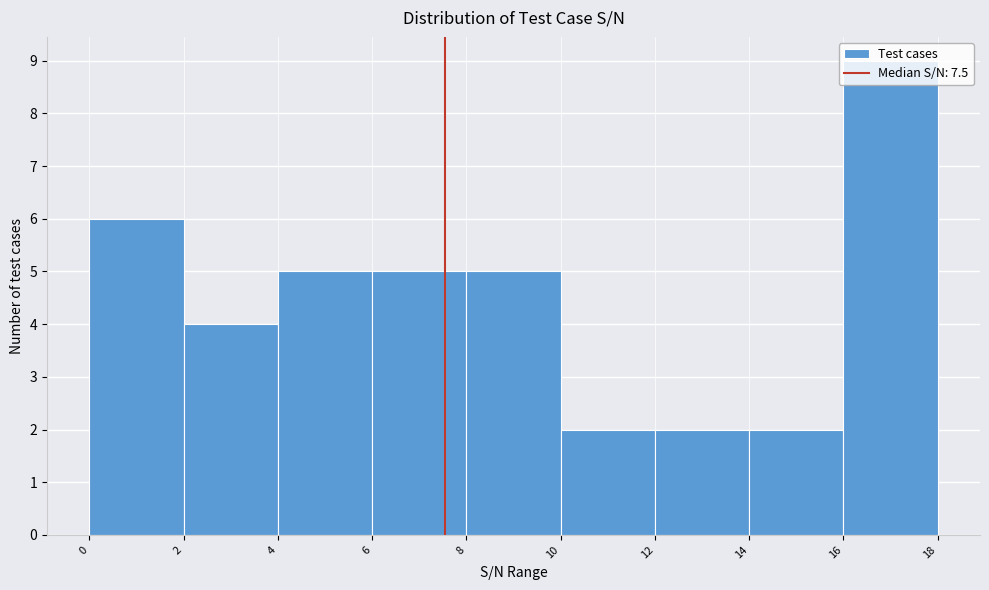

How tall is the bar that spans 14 to 16 on the x-axis? The values are not printed on the chart, so give them approximately, as read against the axis.

2